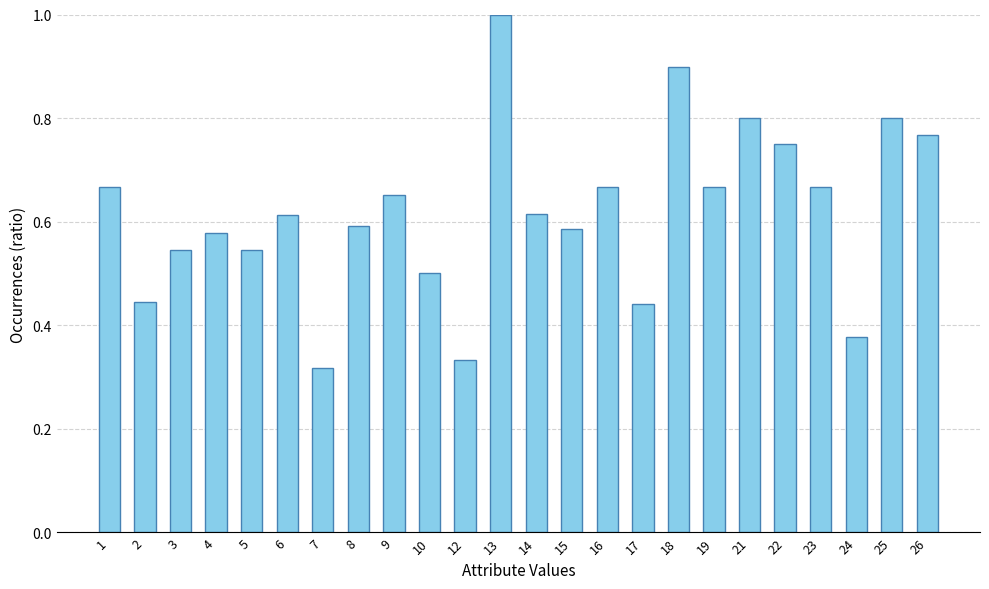

What is the sum of the values at 10 and 15?

1.1